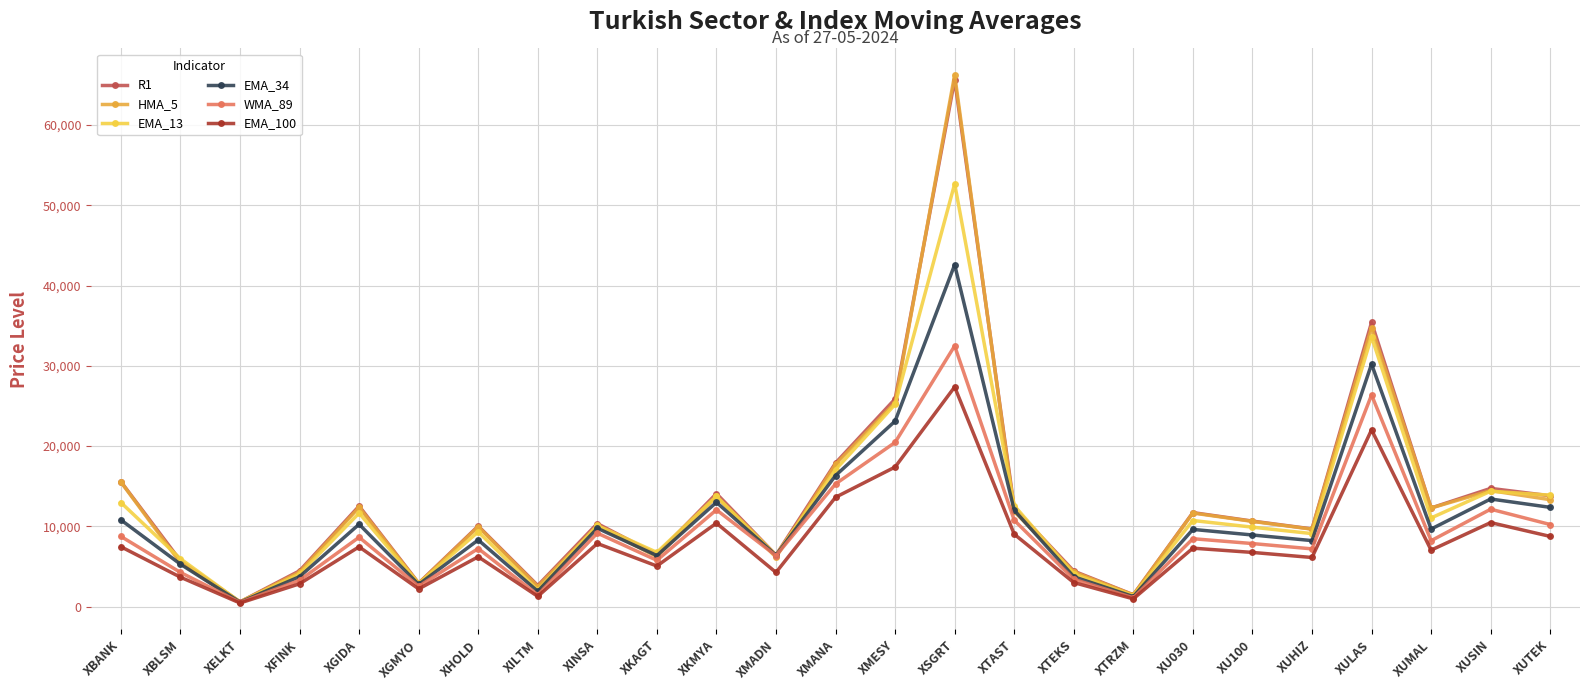

Between XFINK and XUTEK, which series saw the biggest shift?

EMA_13